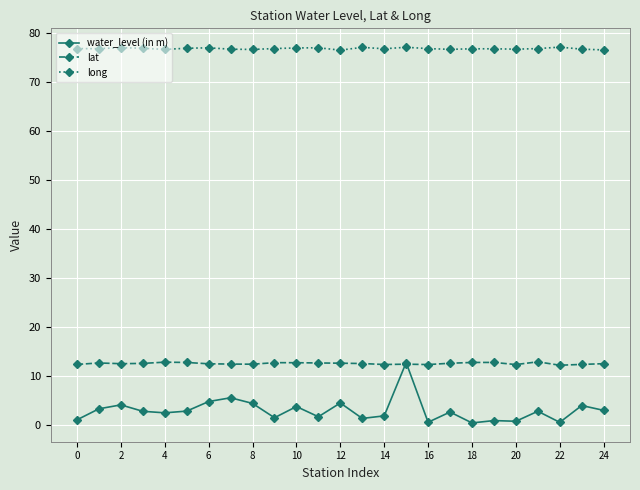

At how many categories does at least one series exceed 57?

25